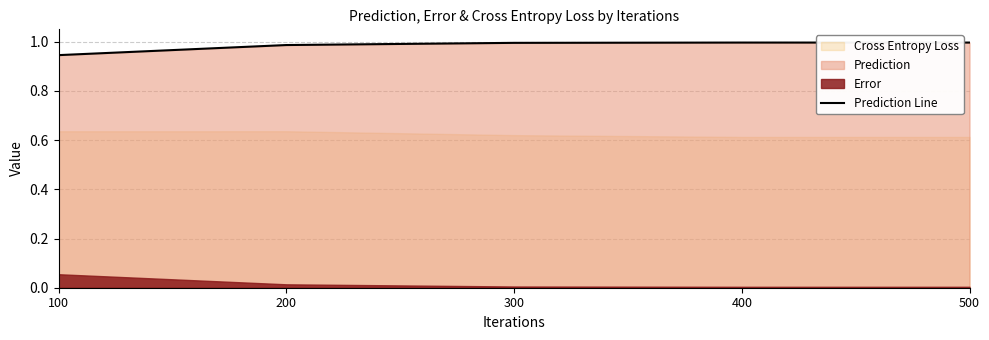

Reading left to right, list all the values displayed in this chart.

0.9	1.0	1.0	1.0	1.0